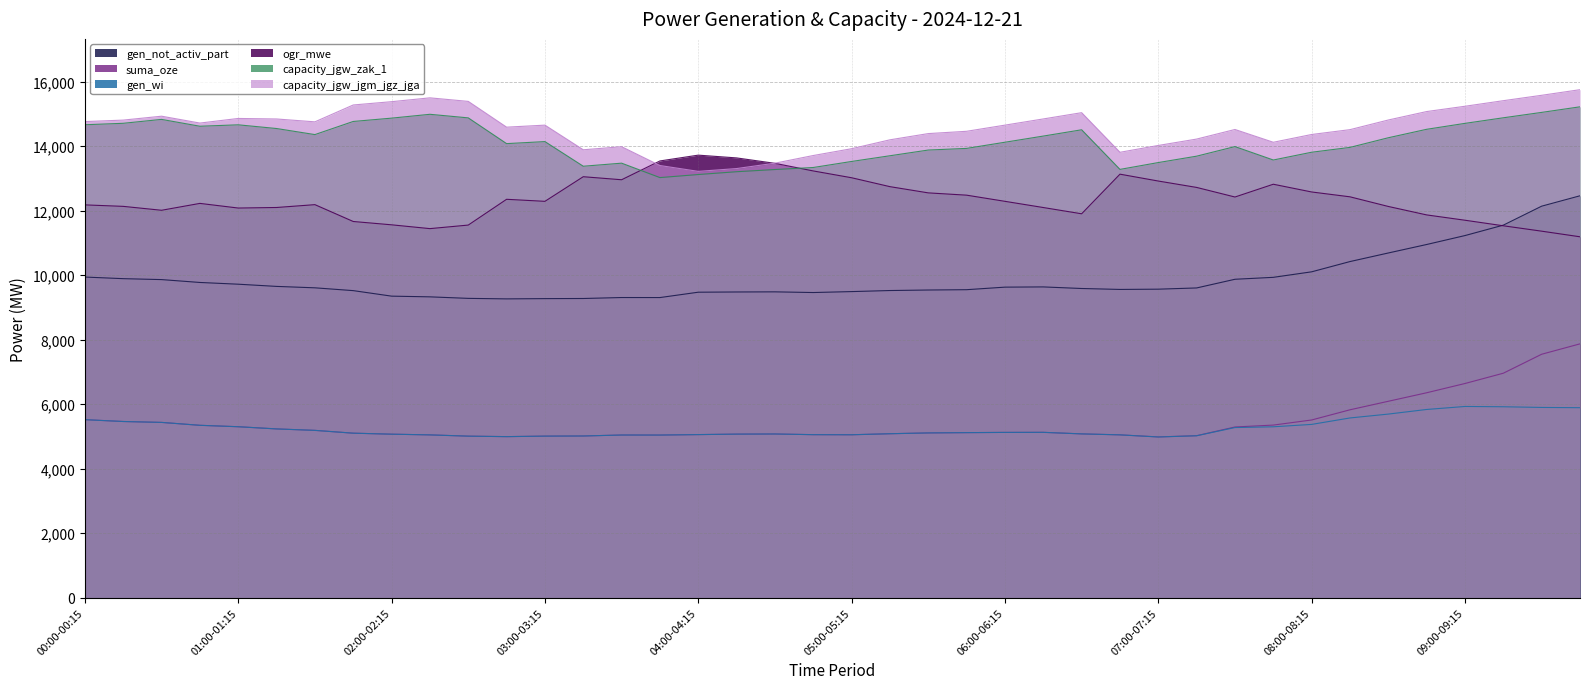

What is the difference between the maximum and minimum values in the gen_wi series?

946